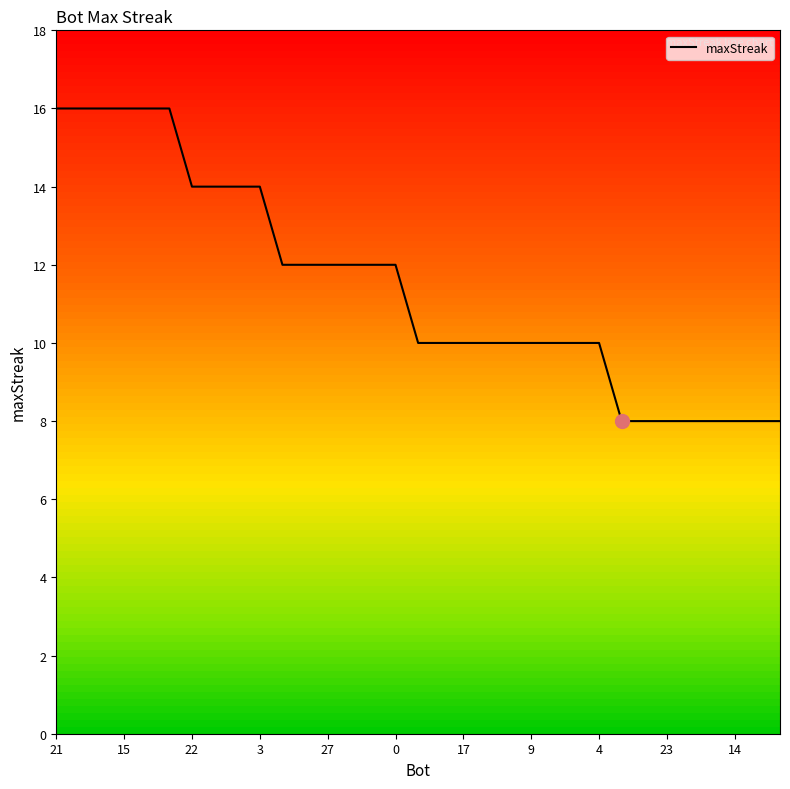

What is the difference between the maximum and minimum values?

8